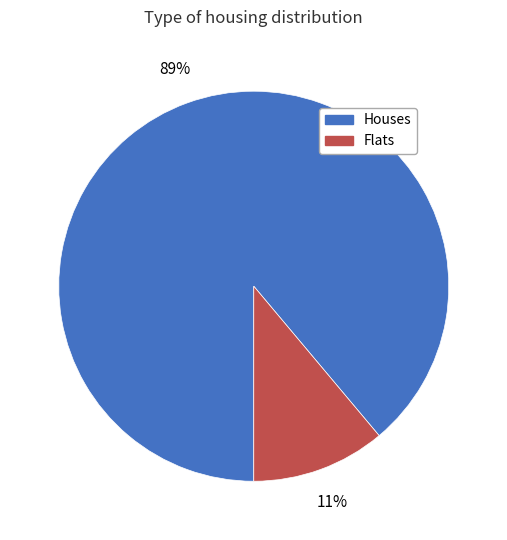

Is the sum of Houses and Flats greater than half?

Yes